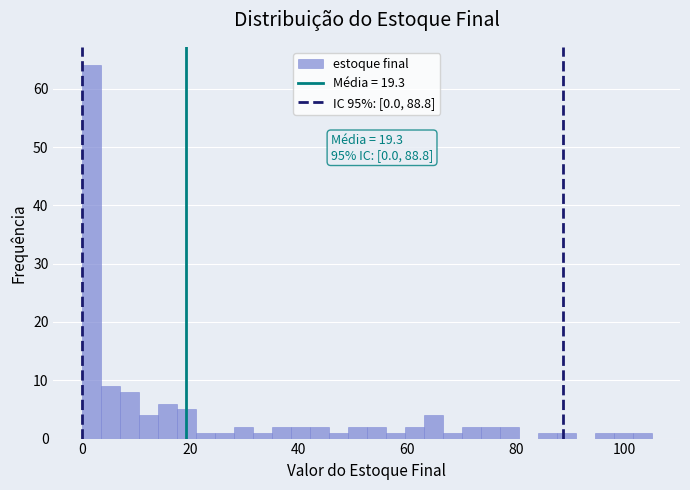

Read against the x-axis, roughly where is the centre of the tallest bar?

2